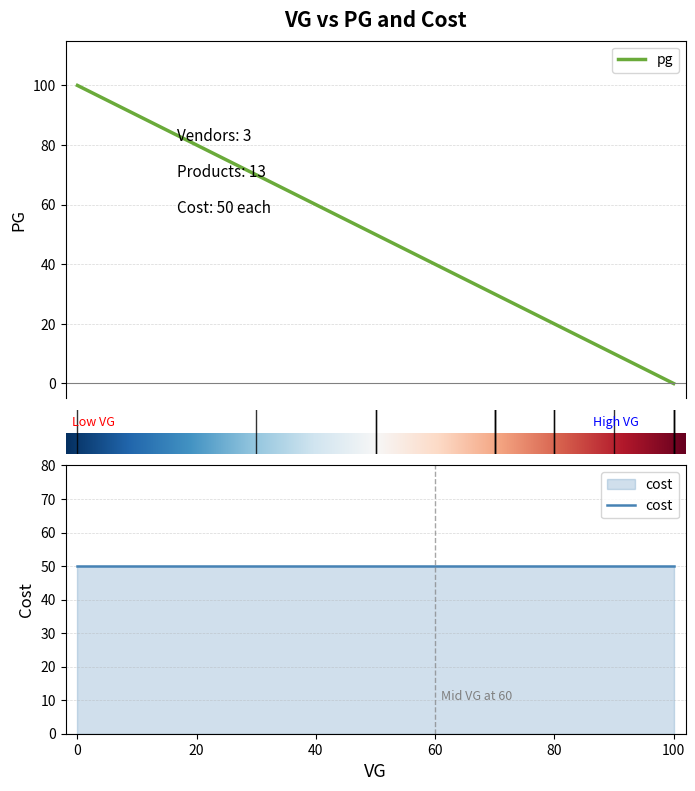

How many series are shown in this chart?

2